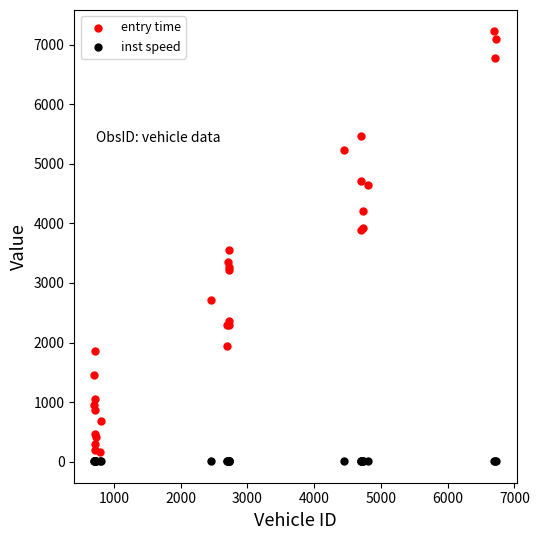

What are all the series names shown in the legend?

entry time, inst speed